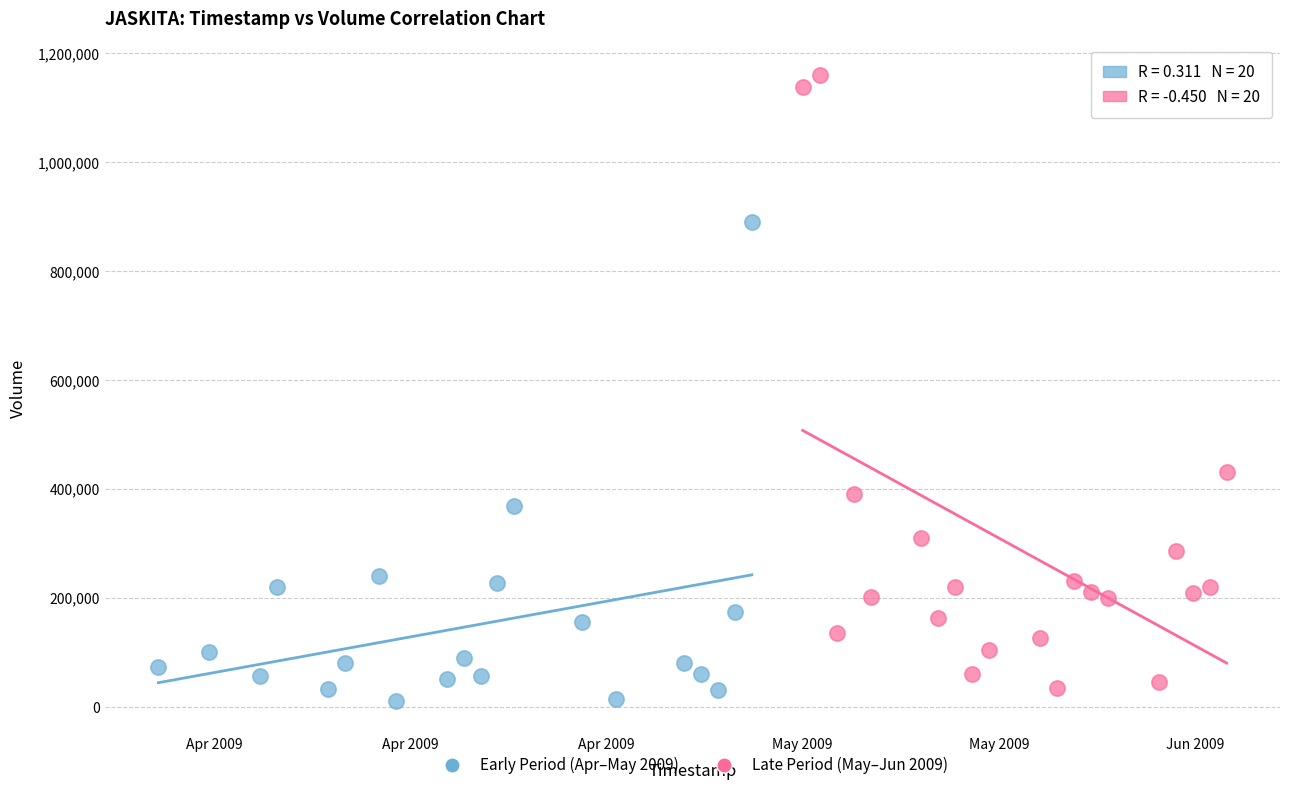

Which series contains the highest Y value?

Late Period (May–Jun 2009)